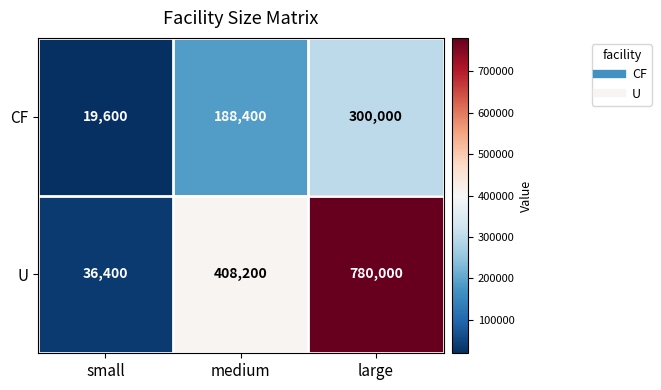

What is the maximum value shown in the chart?

780000